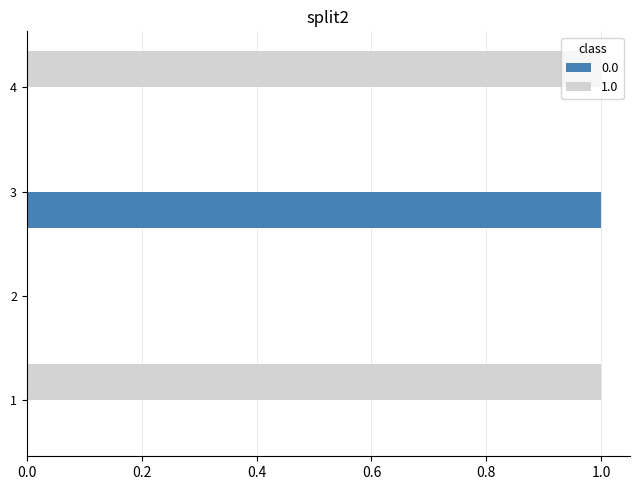

How many series are shown in this chart?

2